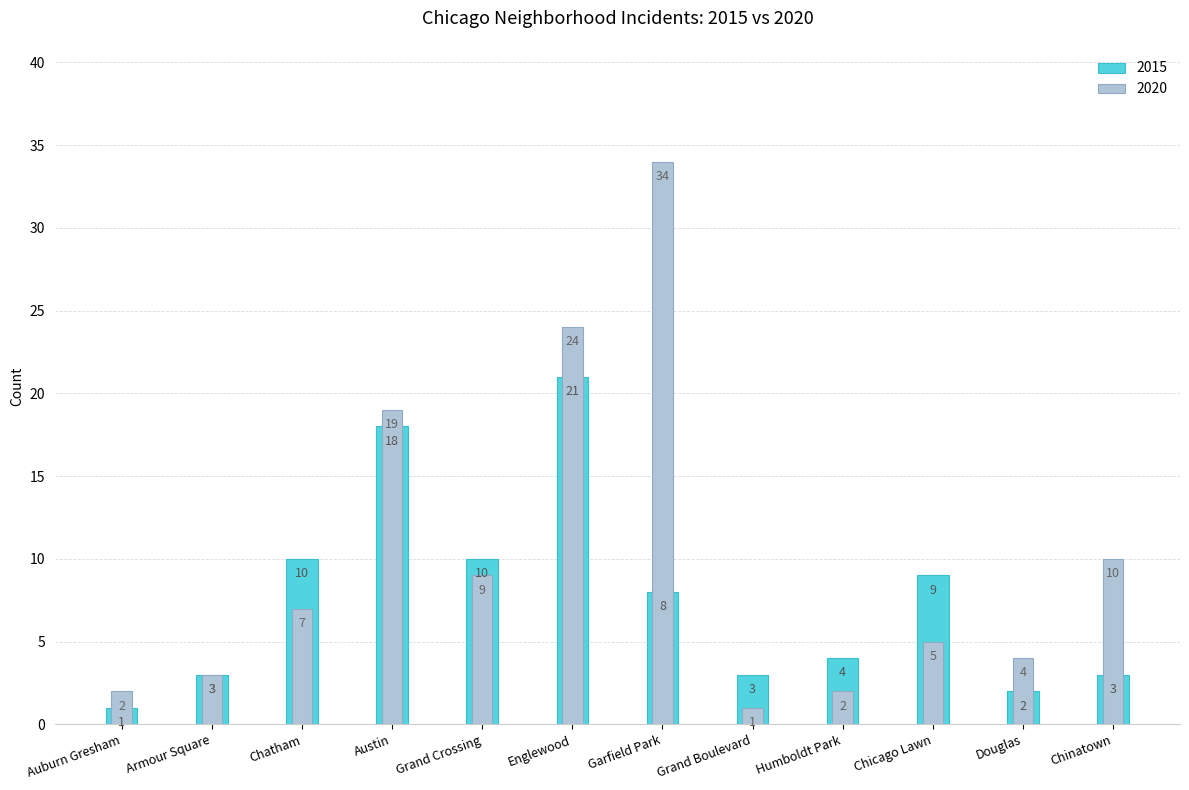

What is the sum of all 2015 values?

92